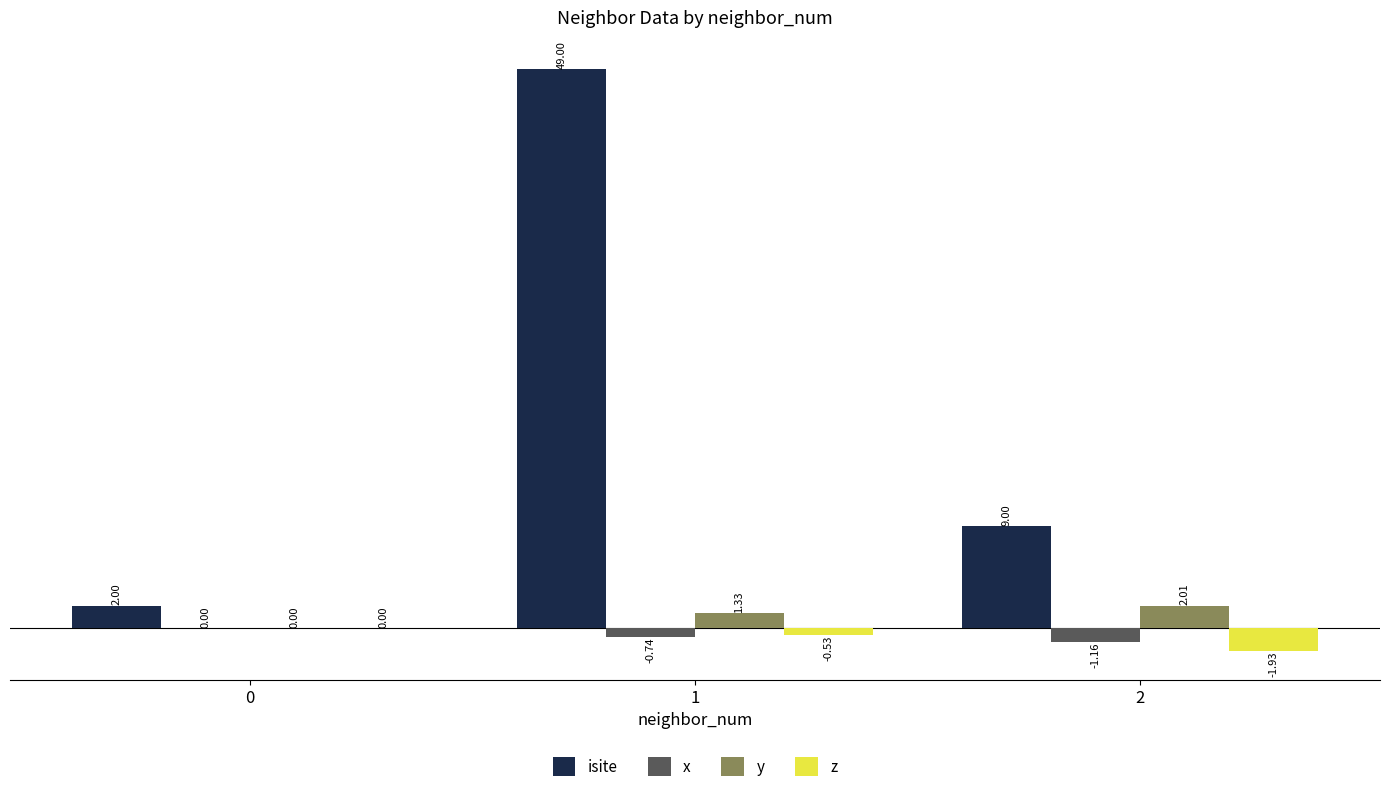

Which series has the largest total across all categories?

isite